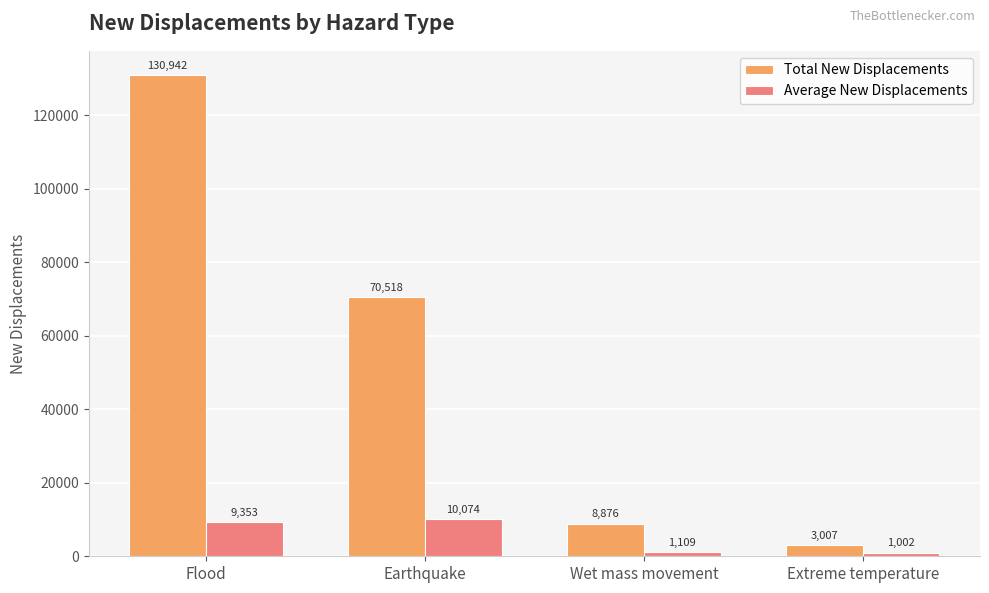

The value of Total New Displacements at Earthquake is 124405.1. True or false?

False